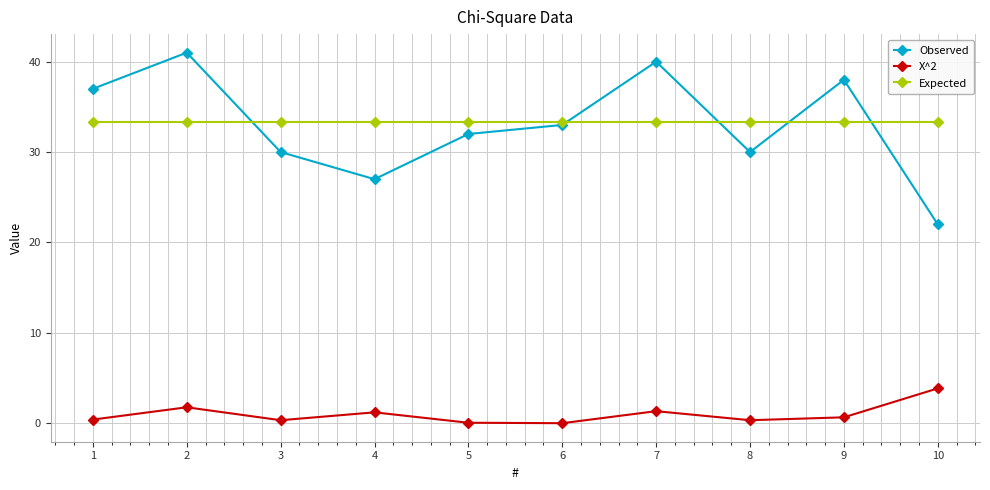

Rank the series by their maximum value, from lowest to highest.

X^2, Expected, Observed